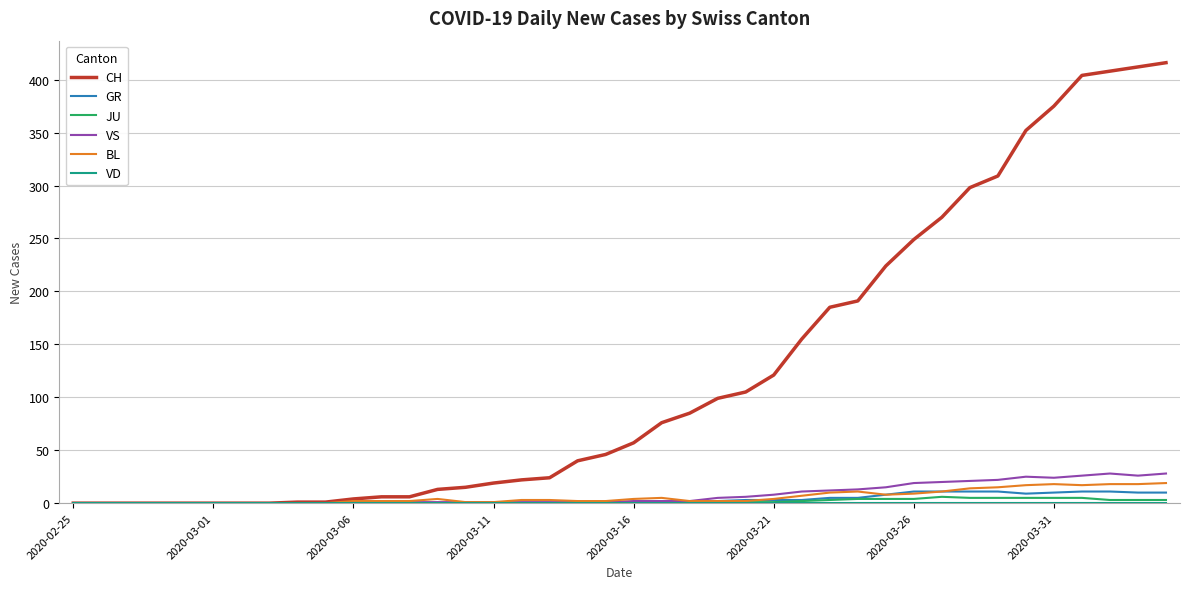

What is the greatest value displayed?

416